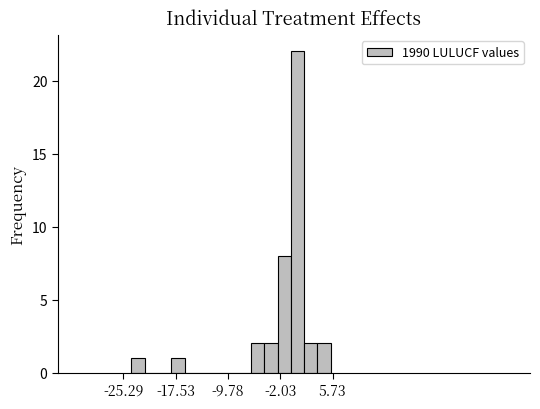

Around what value on the x-axis is the tallest bar? Give the approximate position of its centre, as read against the axis.

1